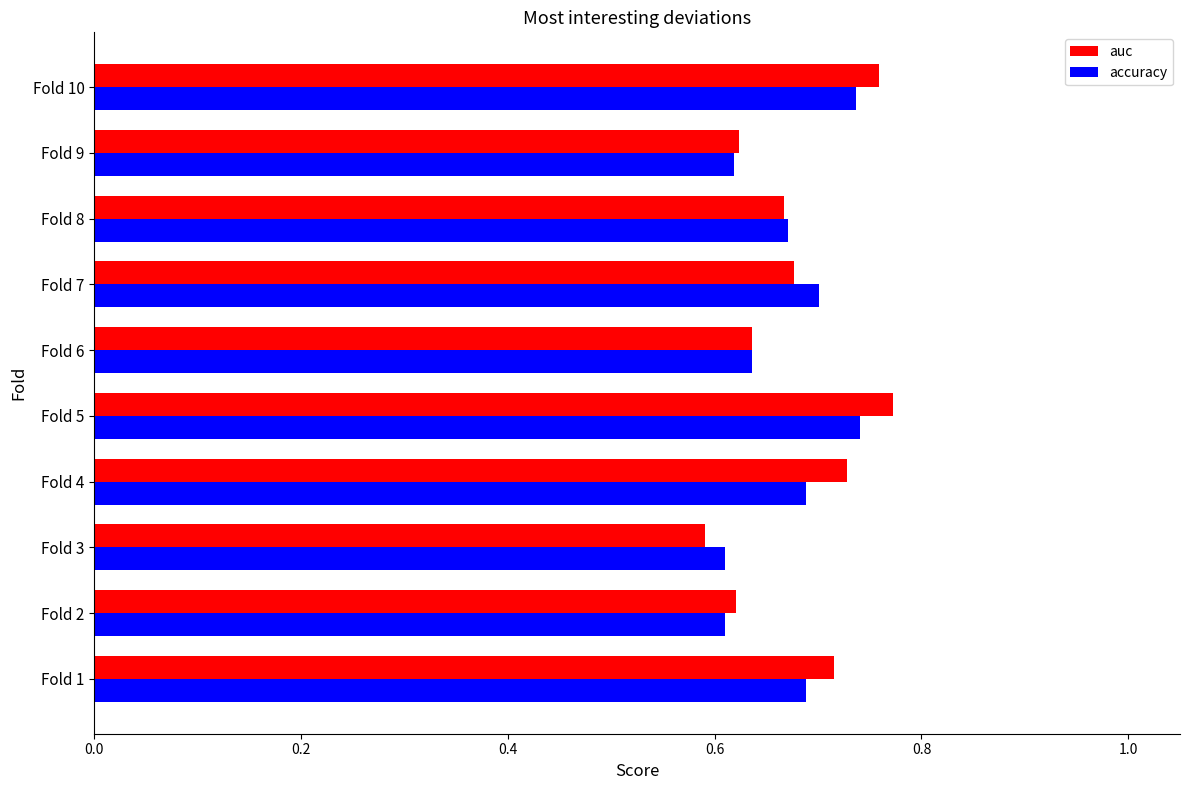

What is the sum of the accuracy values at Fold 3 and Fold 2?

1.2